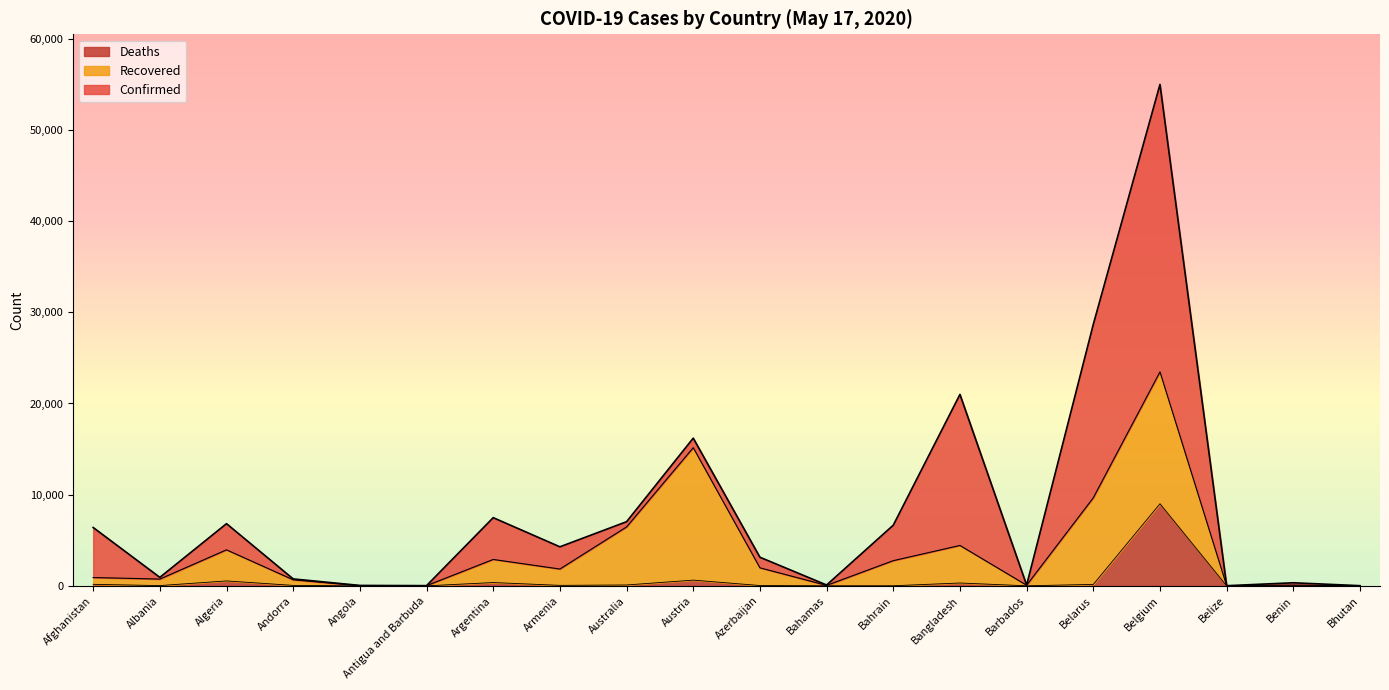

Which has a higher value, Belize or Barbados?

Barbados